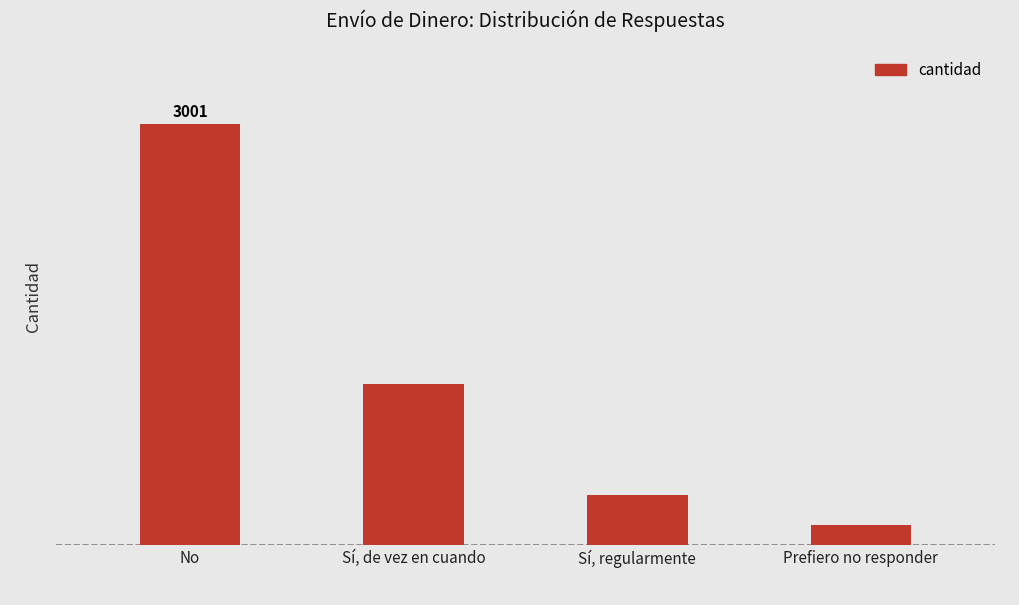

Where is the data nearest to the value 1572?

Sí, de vez en cuando